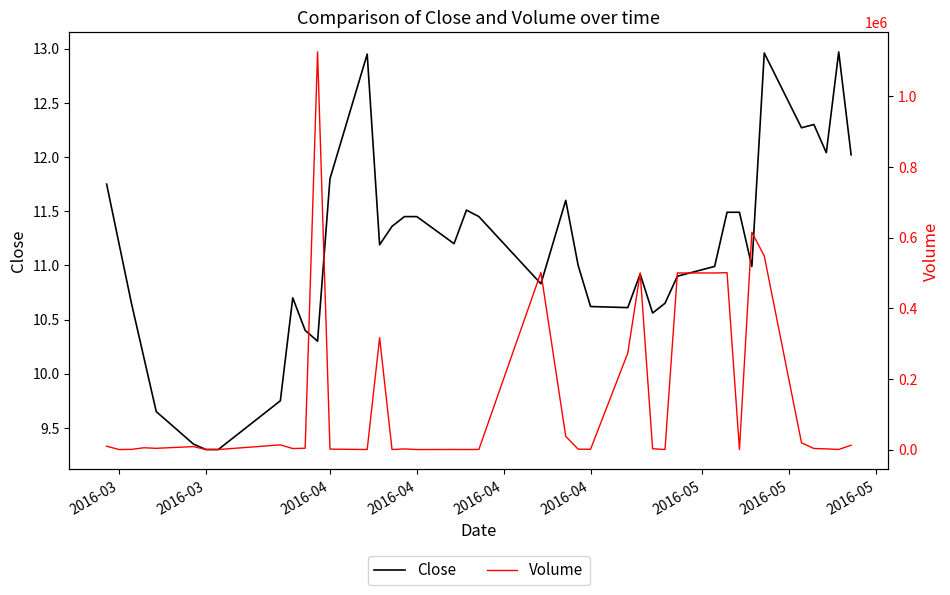

True or false: Volume has a value of 227.1 at 18.

False